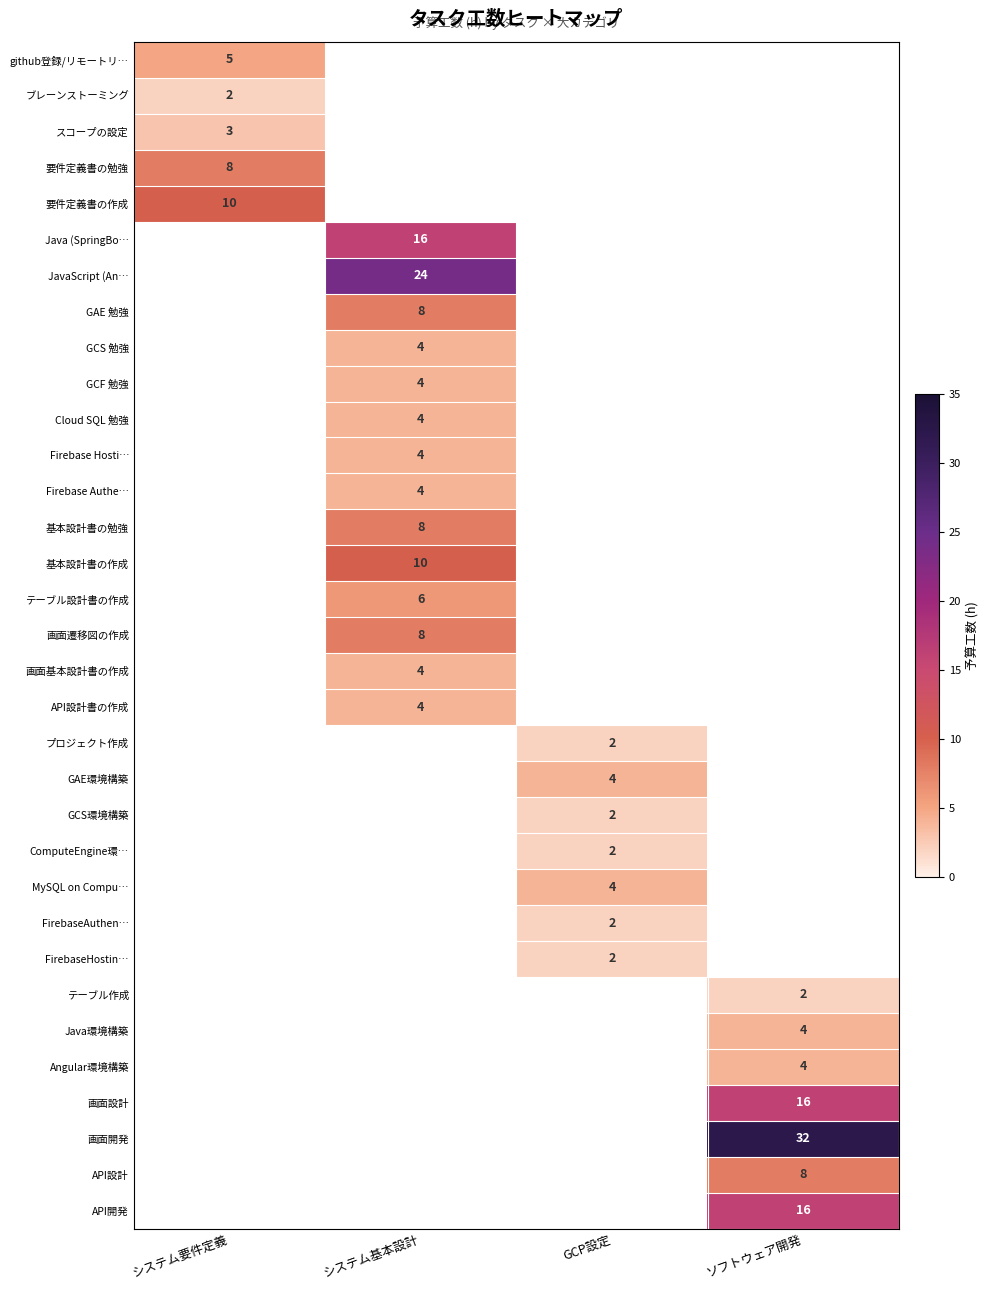

At how many categories does at least one series exceed 26?

1